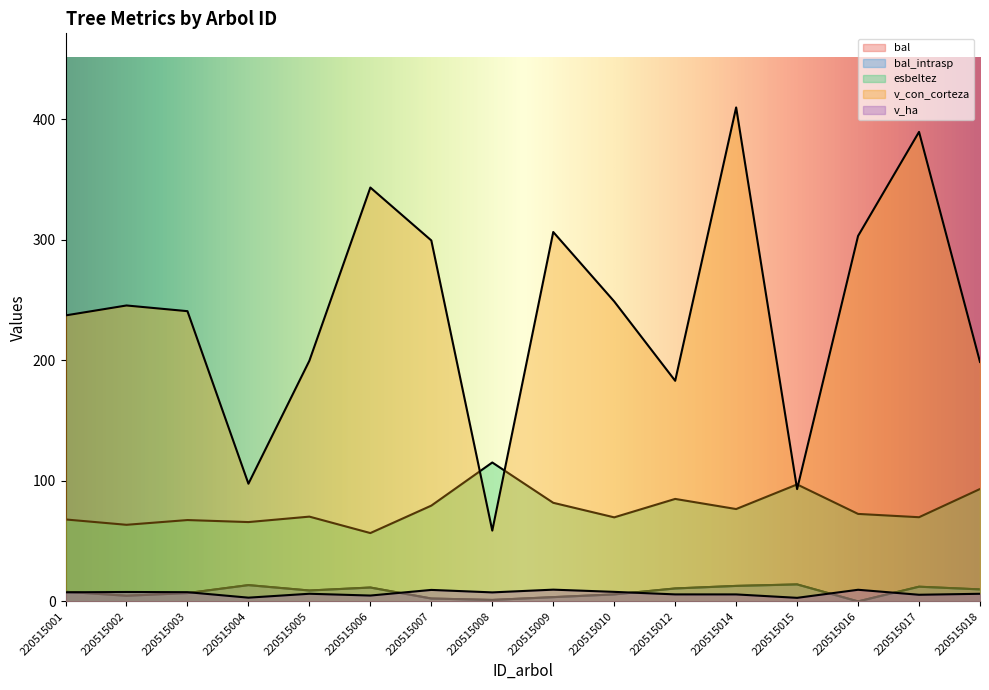

How many values in the esbeltez series exceed 72?

8